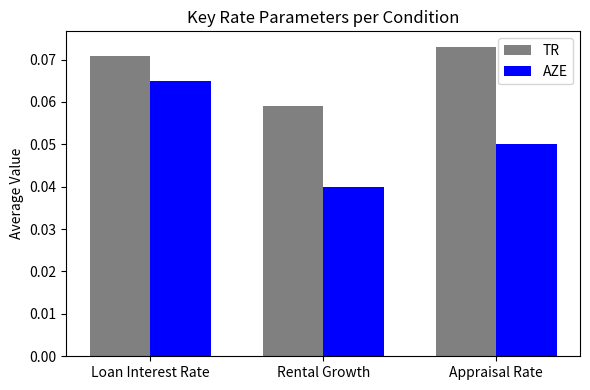

Are the bars horizontal?

No